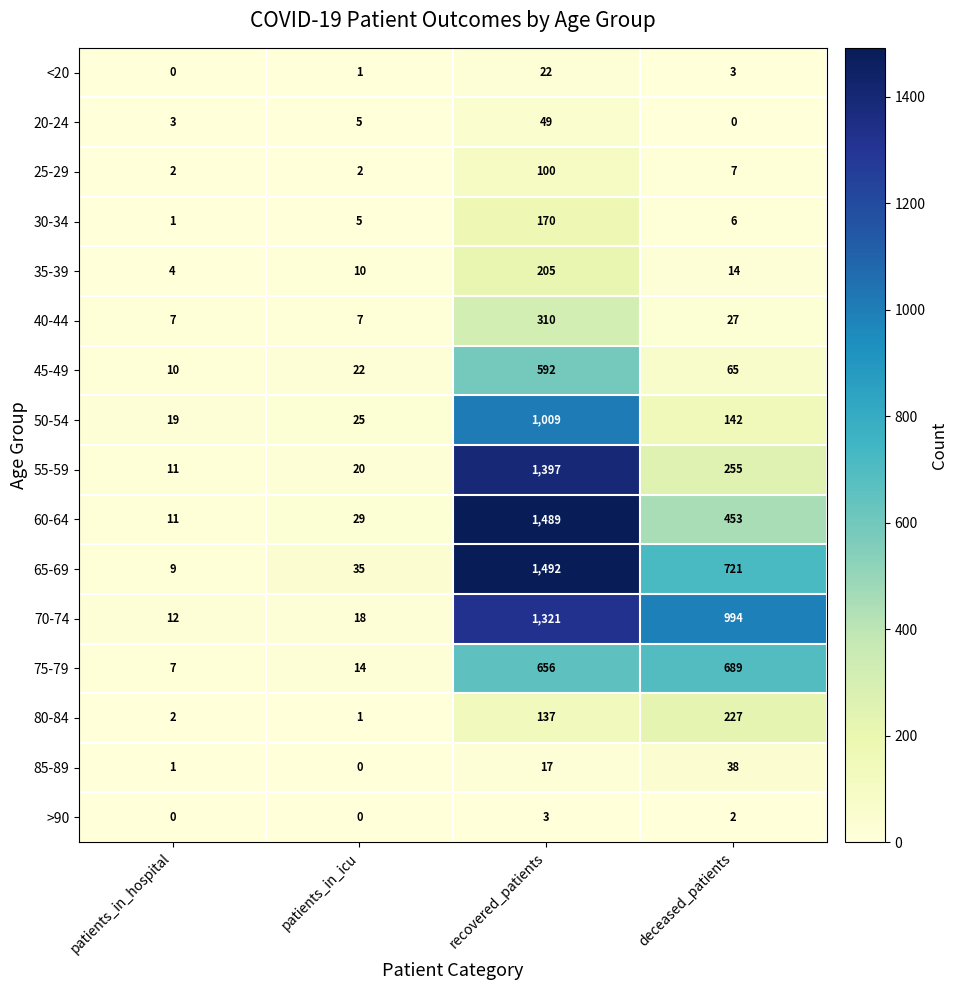

Rank the series by their maximum value, from highest to lowest.

65-69, 60-64, 55-59, 70-74, 50-54, 75-79, 45-49, 40-44, 80-84, 35-39, 30-34, 25-29, 20-24, 85-89, <20, >90